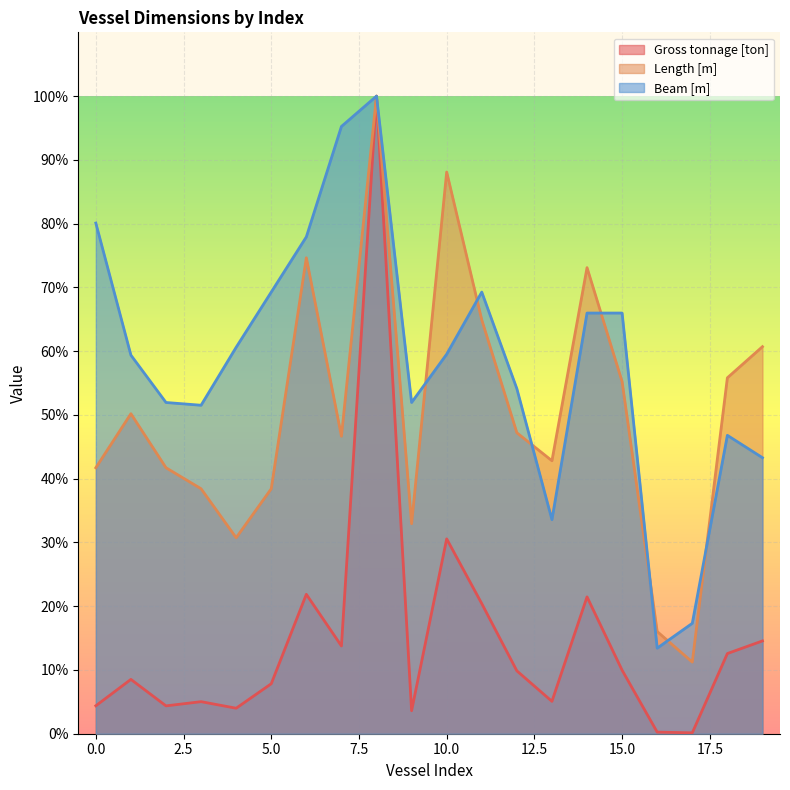

How many lines are shown in the chart?

3